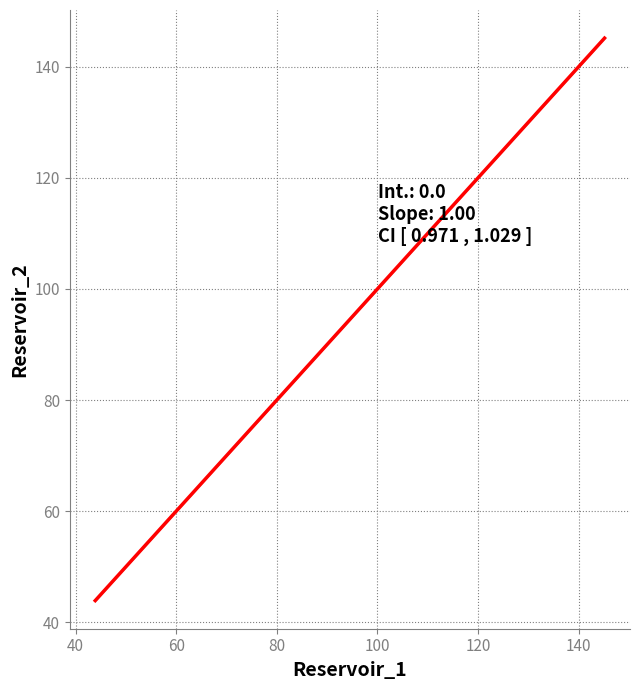

What is the difference between the maximum and minimum values?

101.2